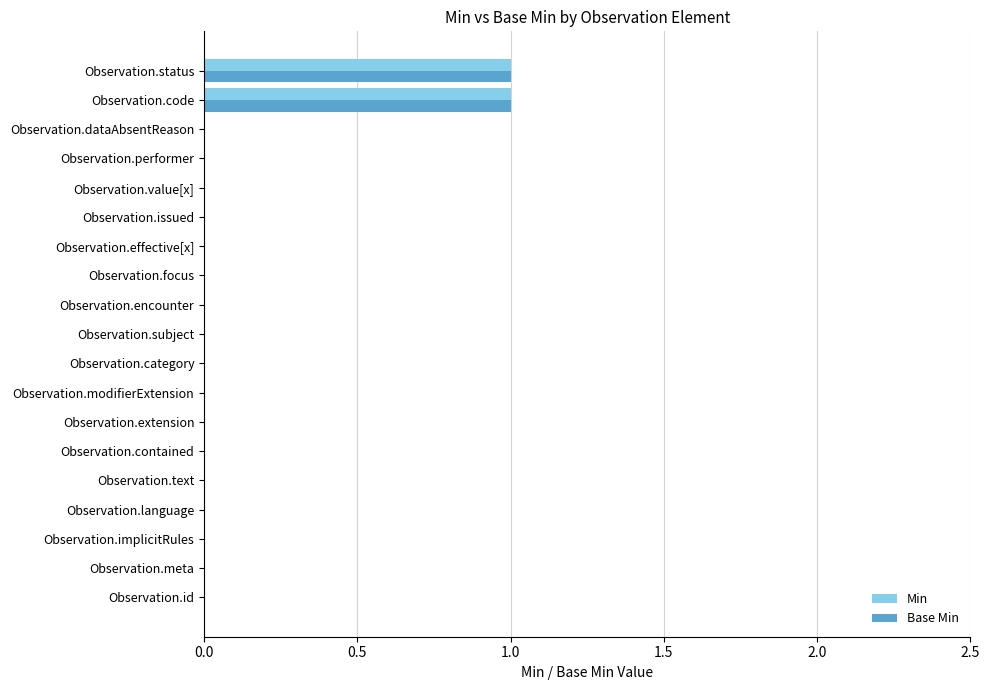

The value of Min at Observation.text is 0. True or false?

True